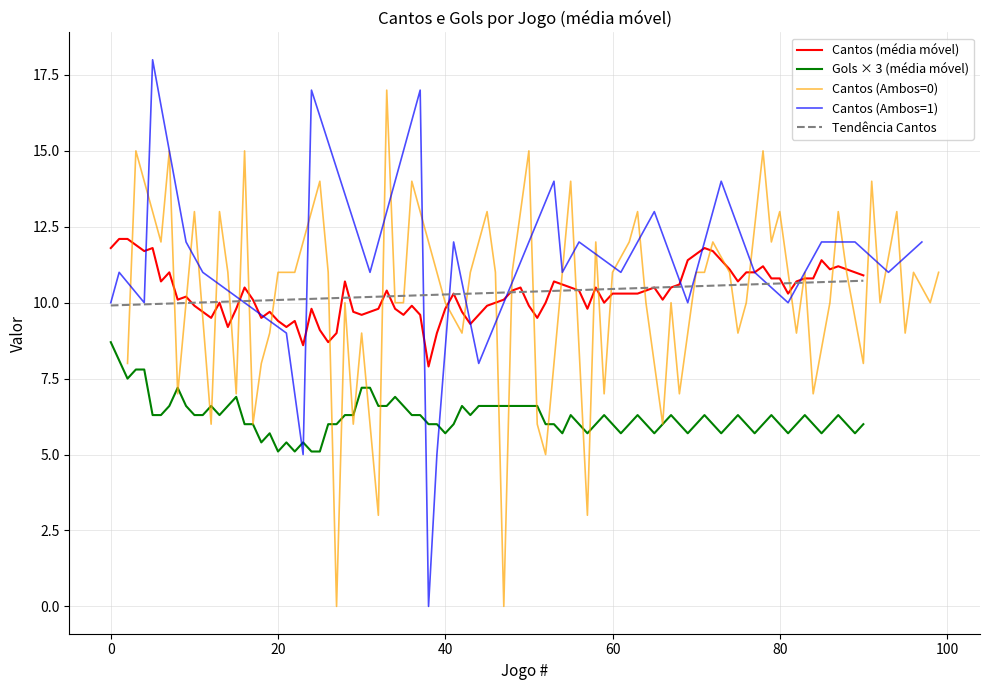

What is the minimum value for Cantos (média móvel)?

7.9